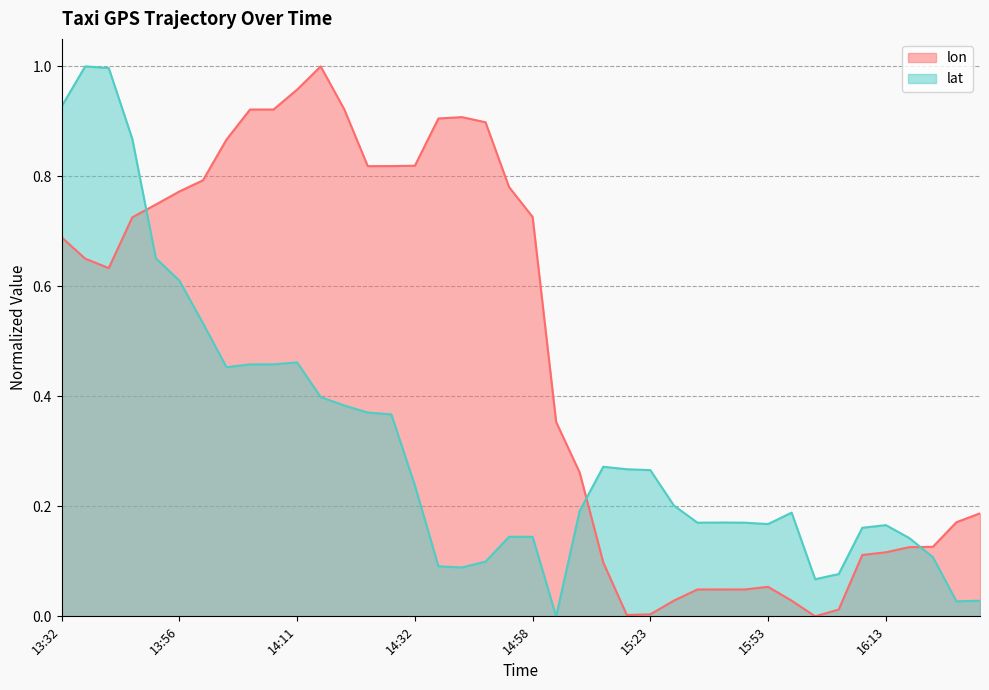

Which series has the widest spread of values?

lon